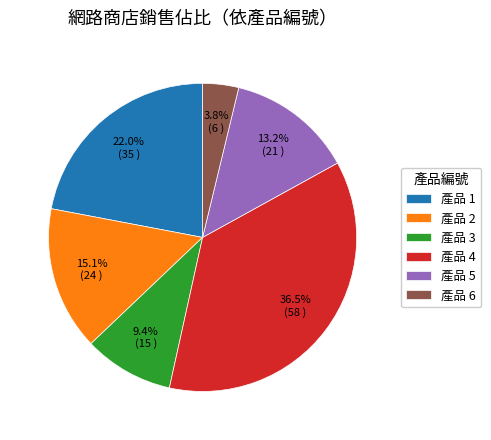

Is there any slice that represents more than half of the pie?

No